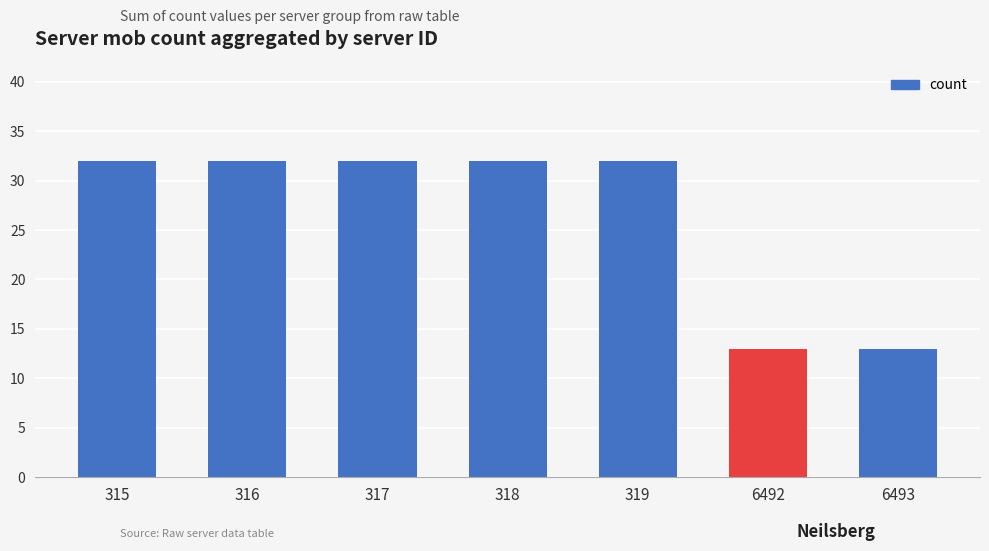

Are the bars grouped side by side (vs. stacked)?

No